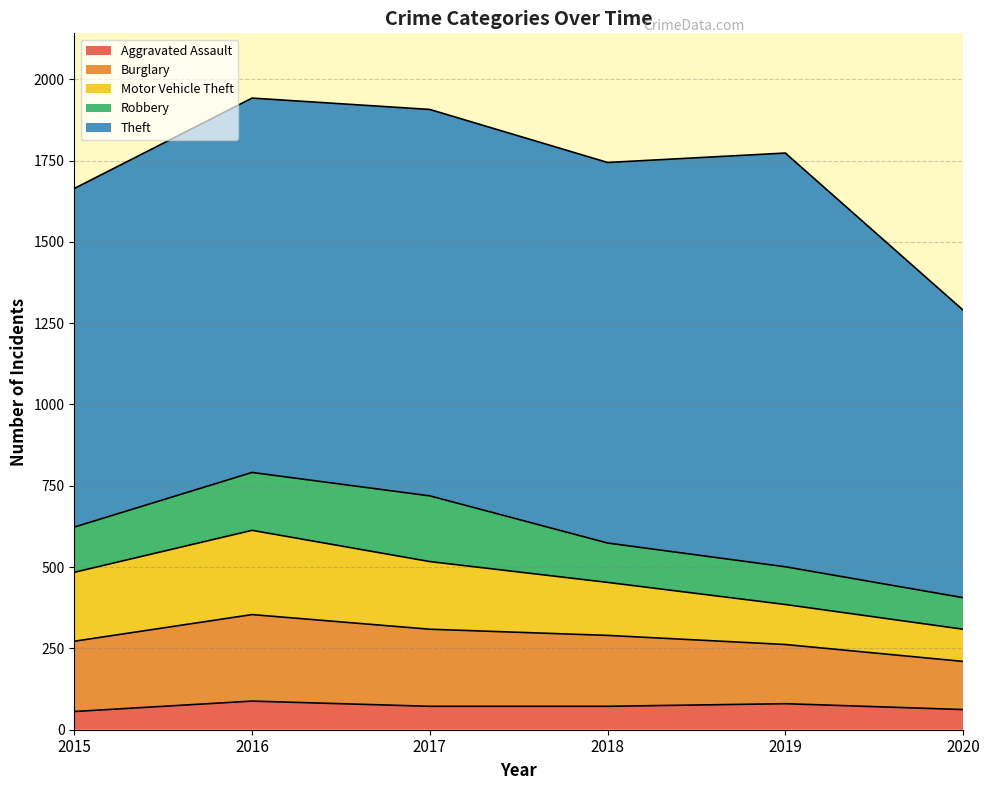

How many data points does each series have?

6